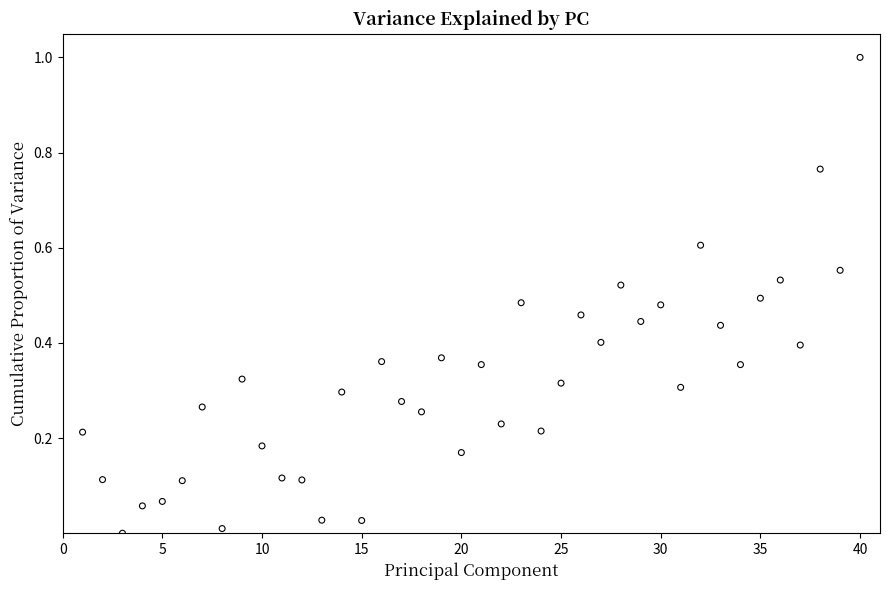

What is the range of X values (max minus min)?

39.0